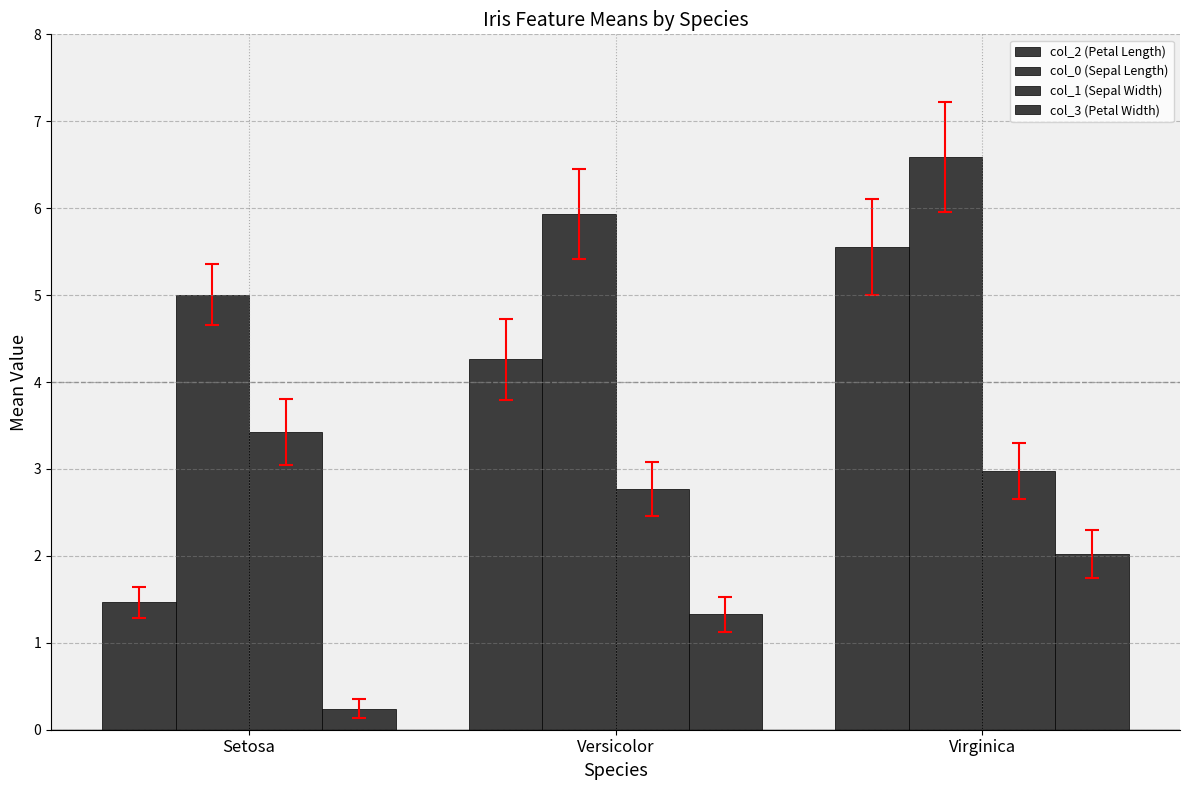

The col_2 (Petal Length) series shows 4.3 at Versicolor. True or false?

True